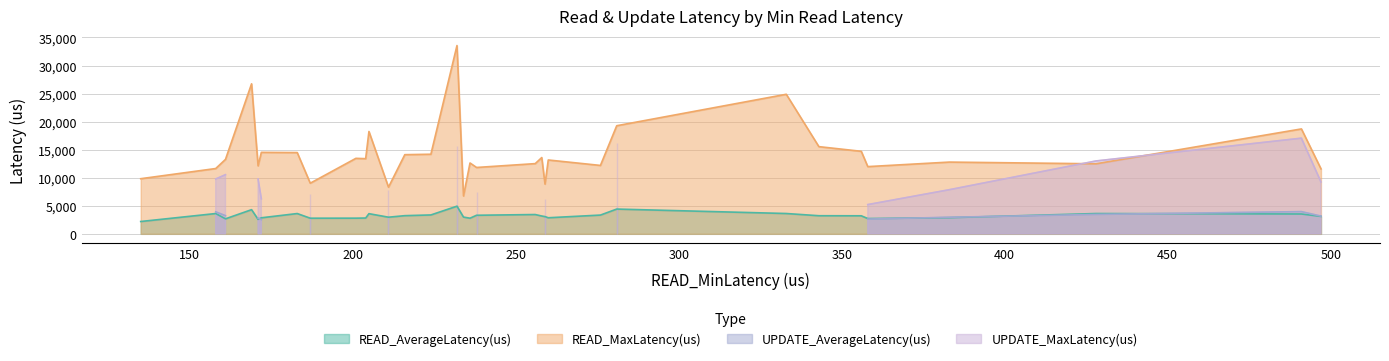

What is the value of the READ_MaxLatency(us) point at the 23rd from the left?

12190.0